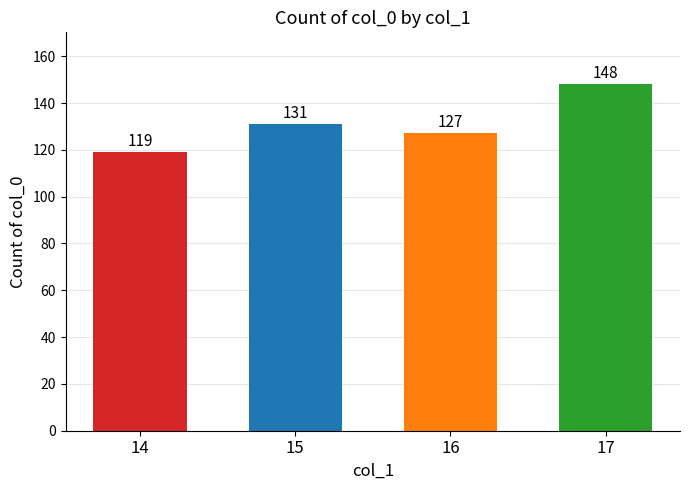

What is the difference between the maximum and second lowest values?

21